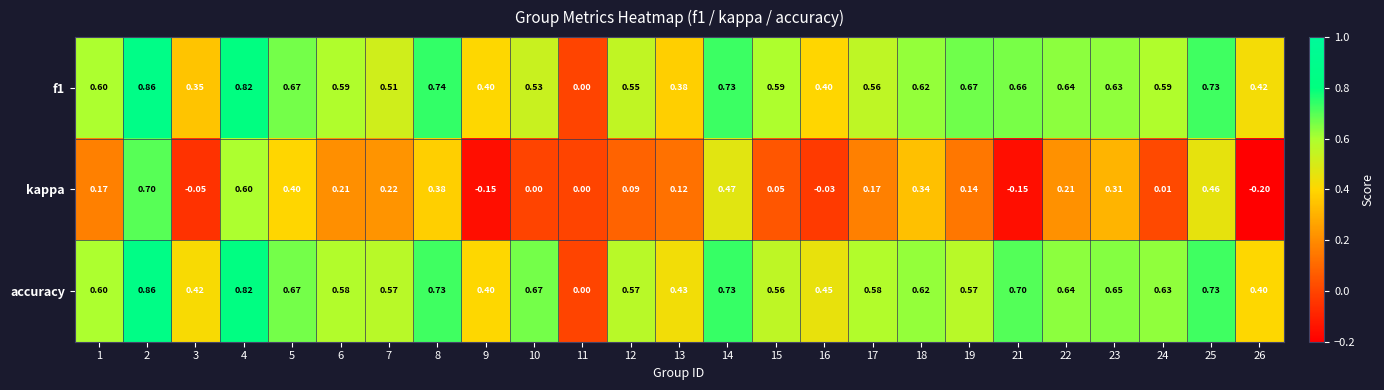

Which series has the largest total across all categories?

accuracy